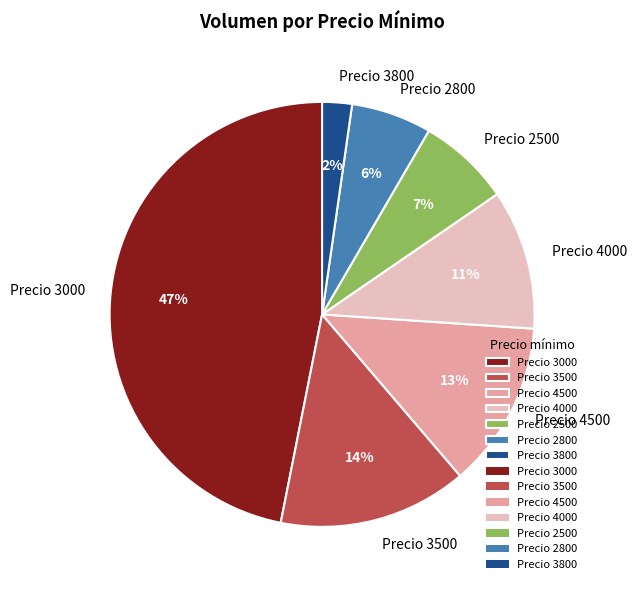

Do Precio 2800 and Precio 3000 together represent more than half of the pie?

Yes